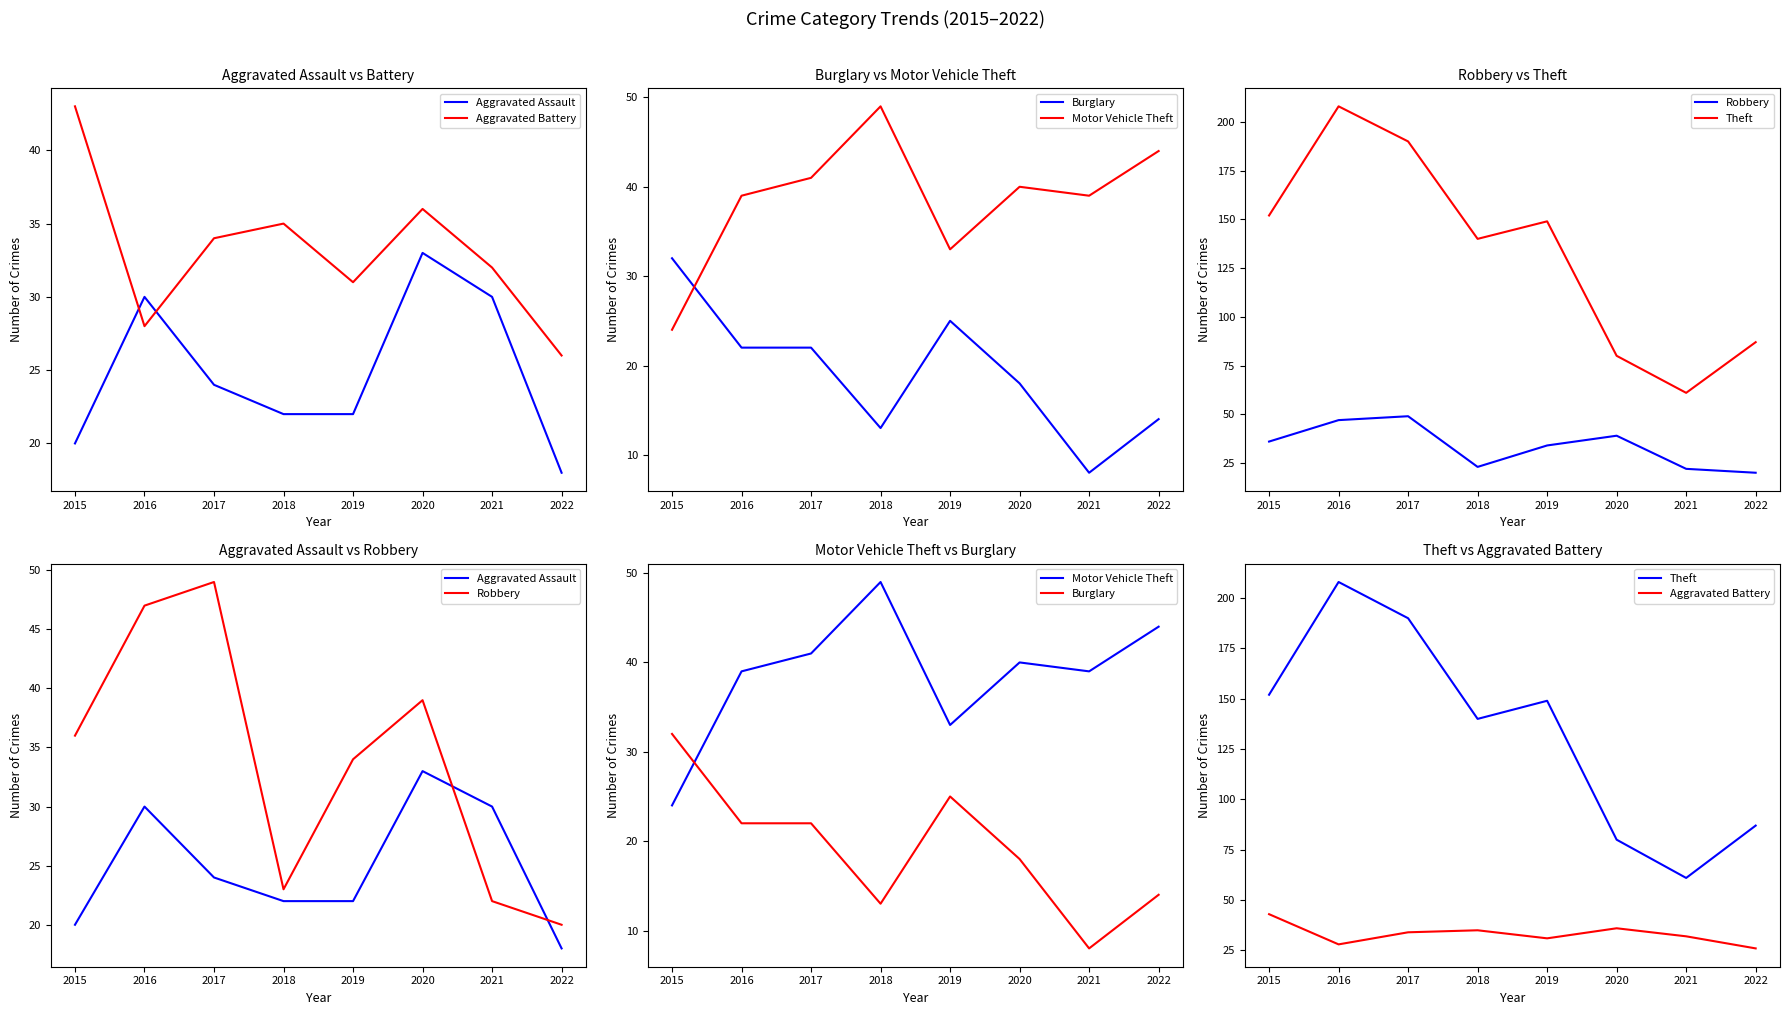

What is the difference between the maximum and minimum values in the Motor Vehicle Theft series?

25